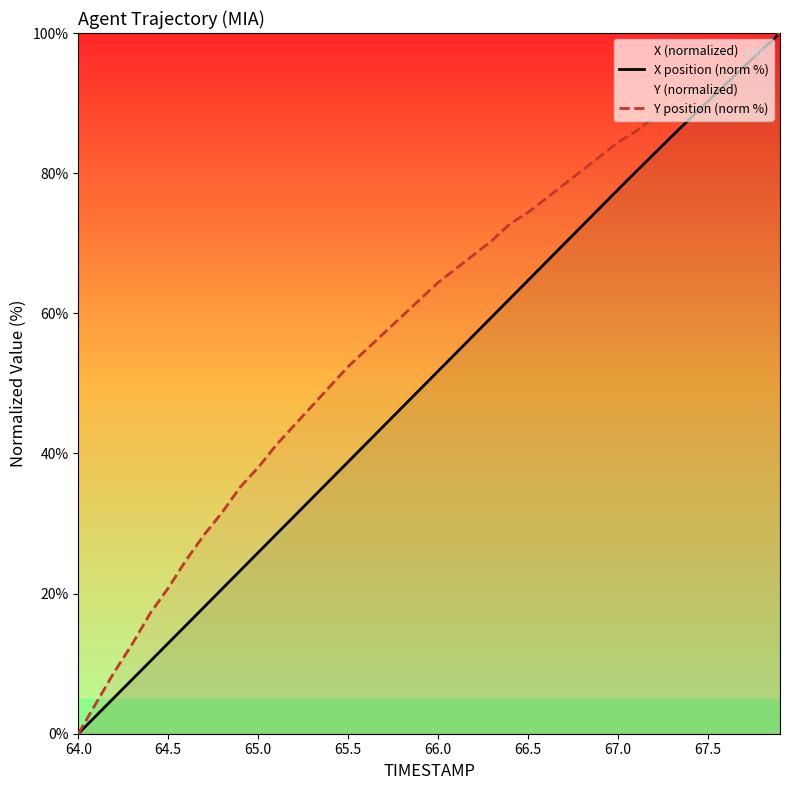

Which series has the largest total across all categories?

Y position (norm %)